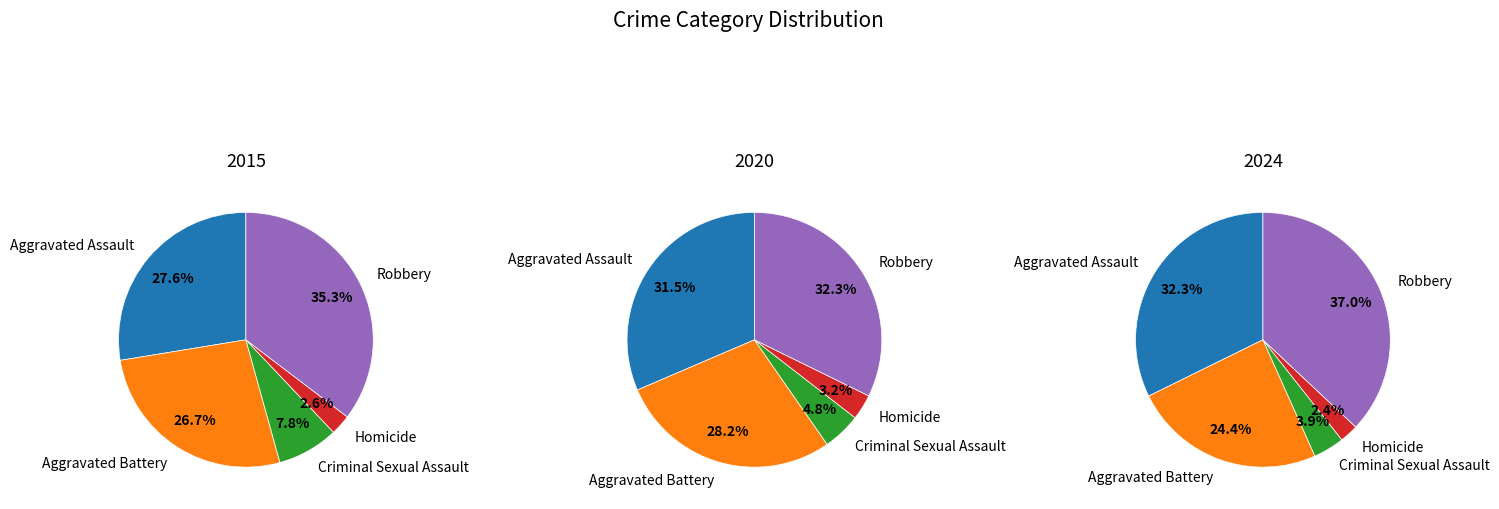

Which category has the biggest portion of the pie?

Robbery